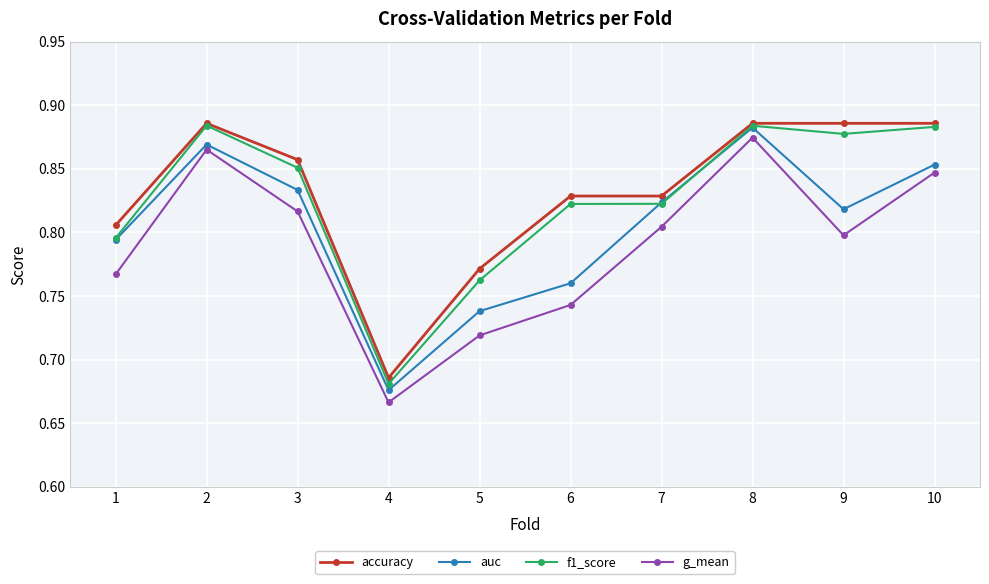

What is the sum of all f1_score values?

8.3